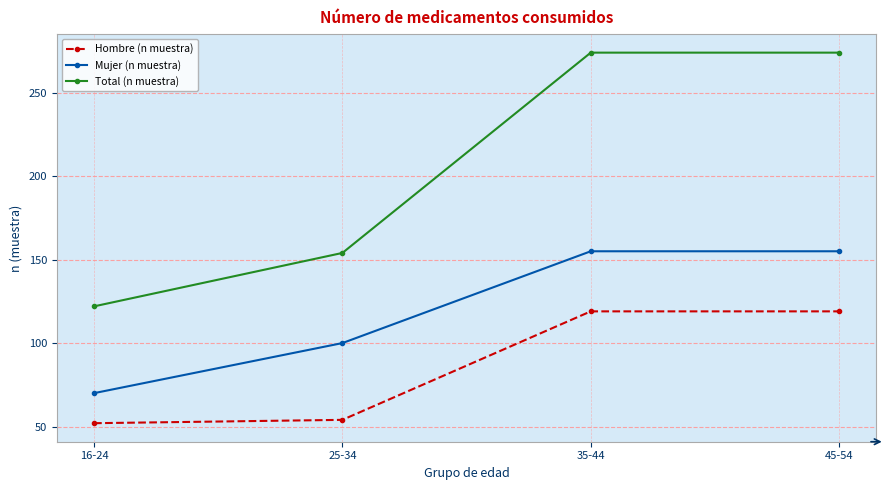

What is the label of the 4th point from the right?

16-24